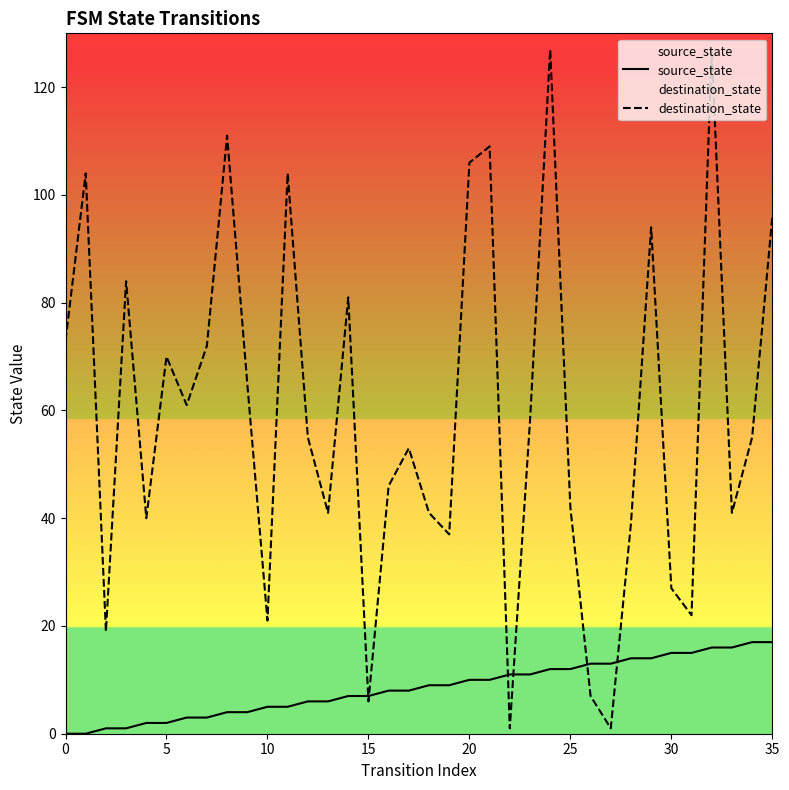

True or false: source_state has a value of 7 at 14.

True